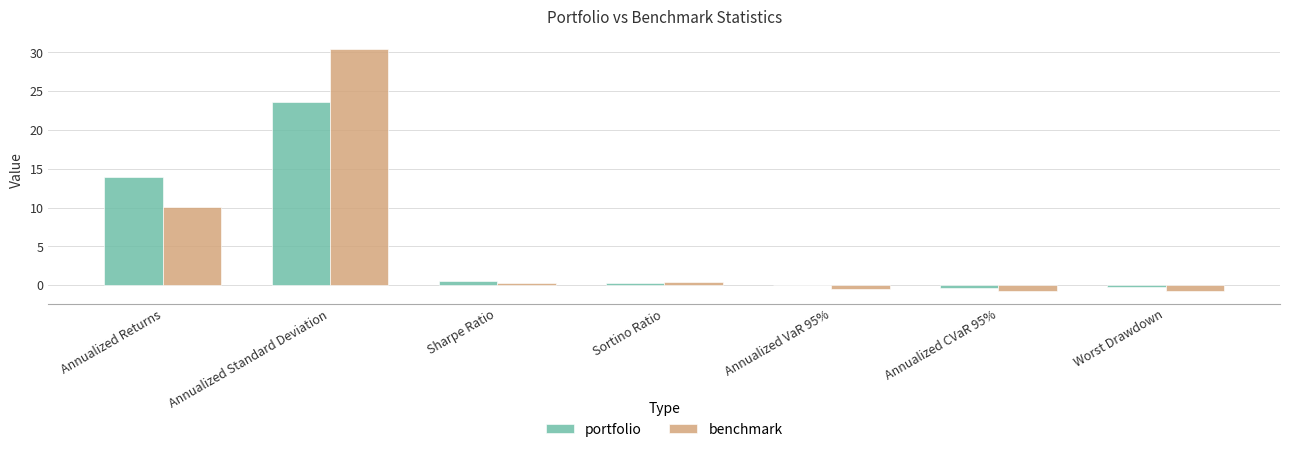

Which series has the largest range (max minus min)?

benchmark